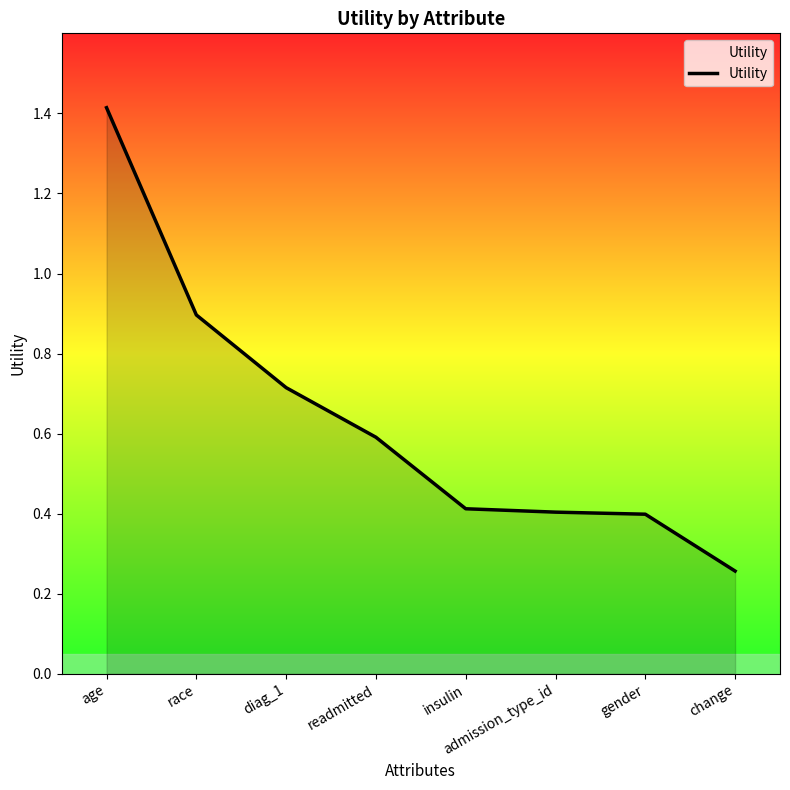

The chart shows a value of 0.4 at gender. True or false?

True